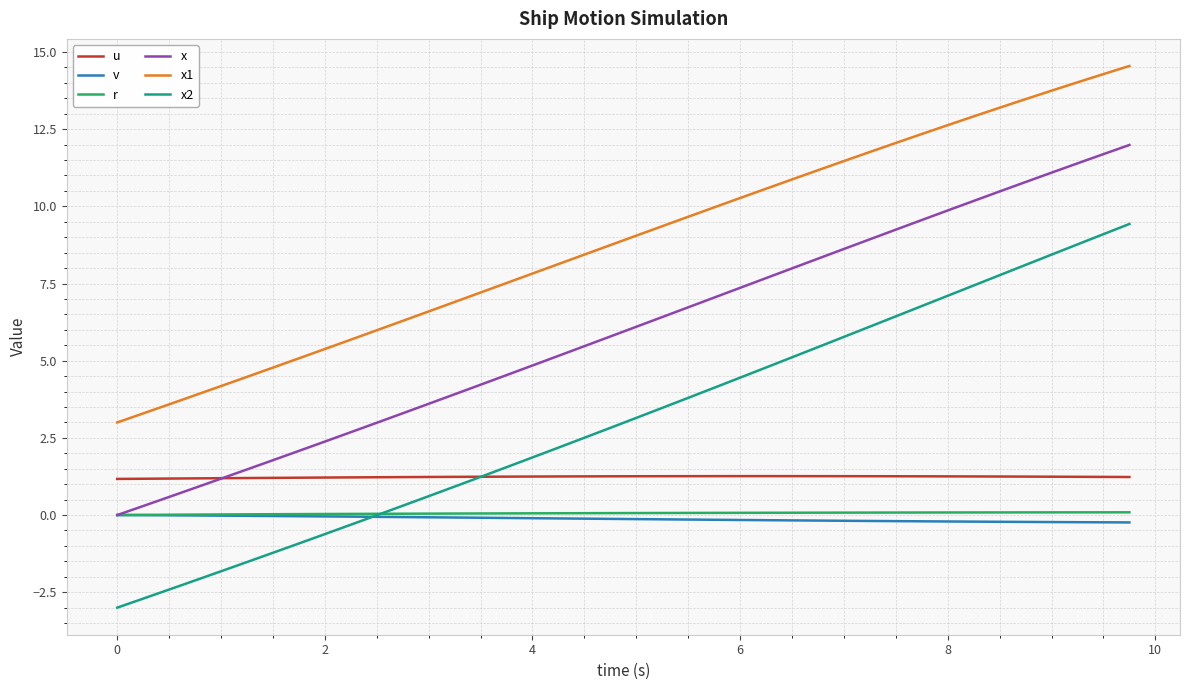

Which series has the largest range (max minus min)?

x2